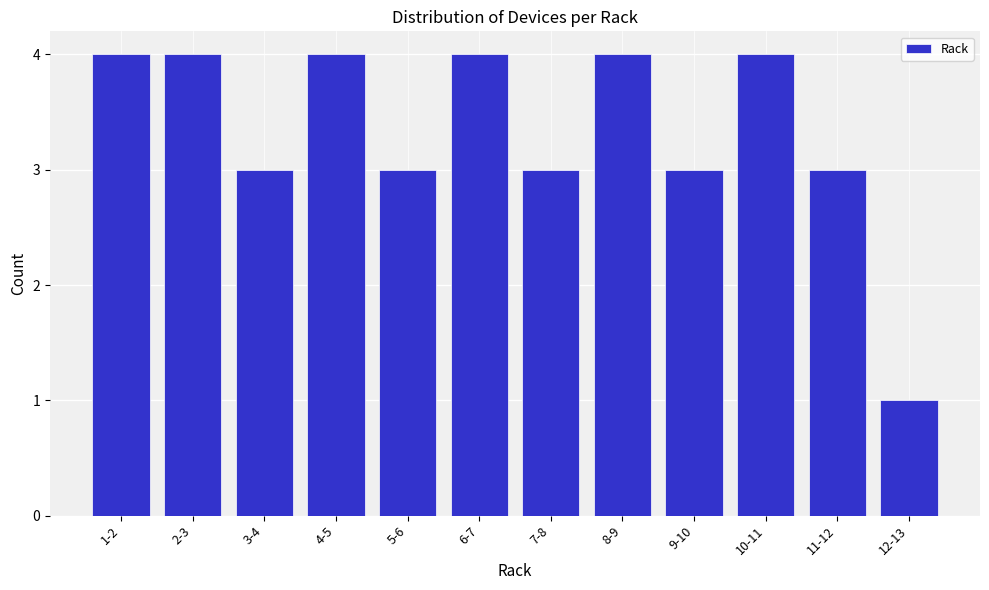

Reading left to right, extract all data points from this chart.

1-2=4	2-3=4	3-4=3	4-5=4	5-6=3	6-7=4	7-8=3	8-9=4	9-10=3	10-11=4	11-12=3	12-13=1